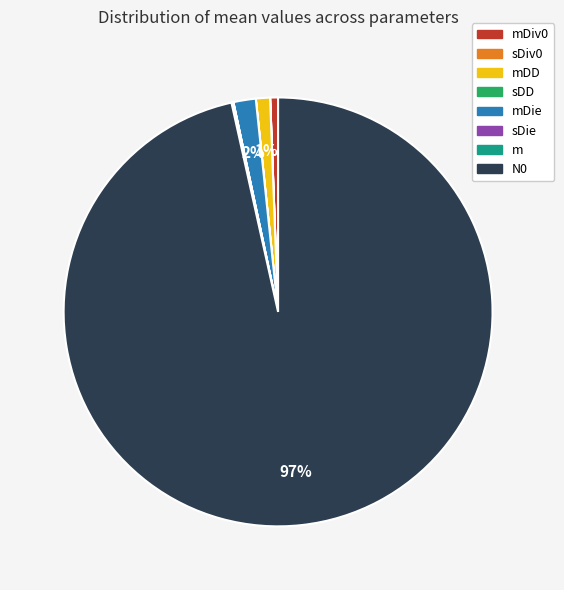

To the nearest percent, what is the average slice percentage?

12%